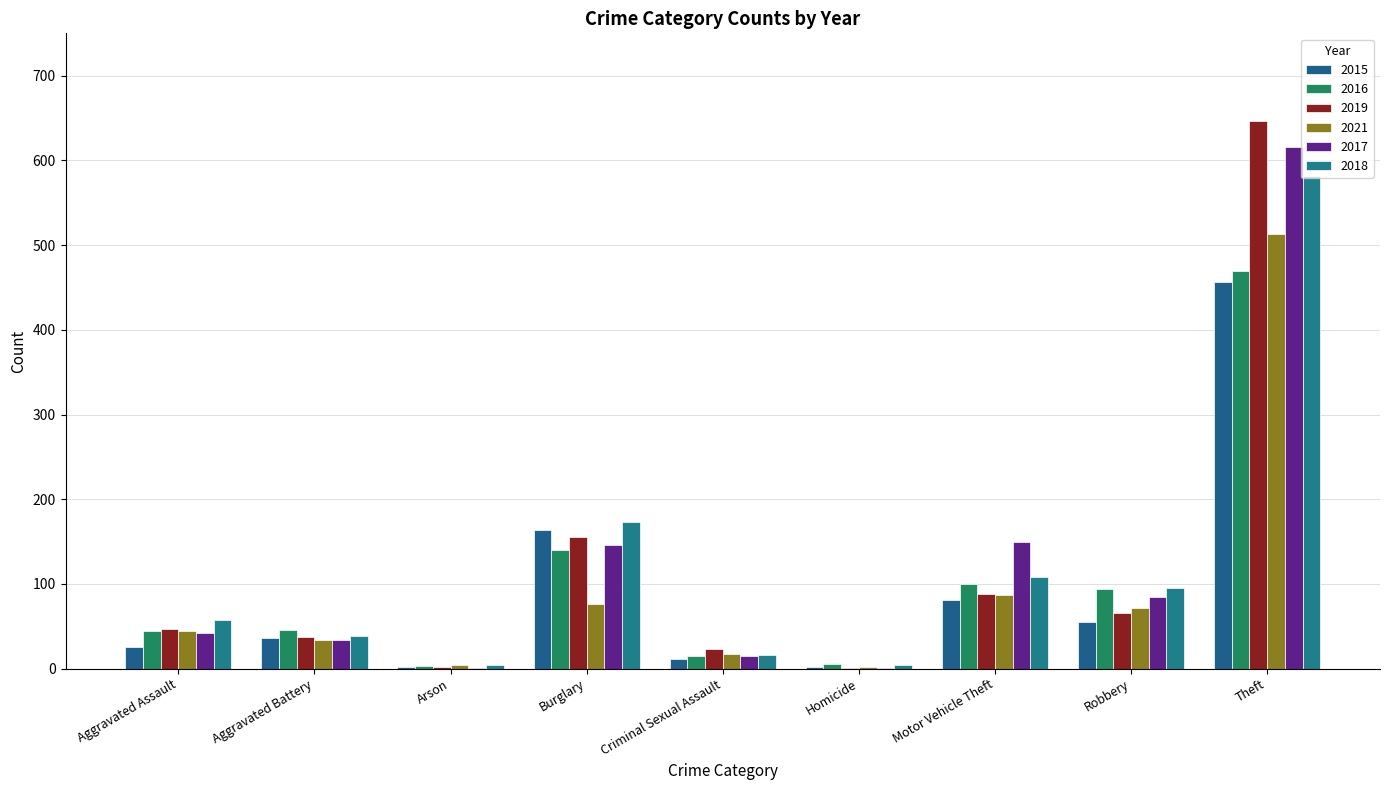

At how many categories does at least one series exceed 343?

1